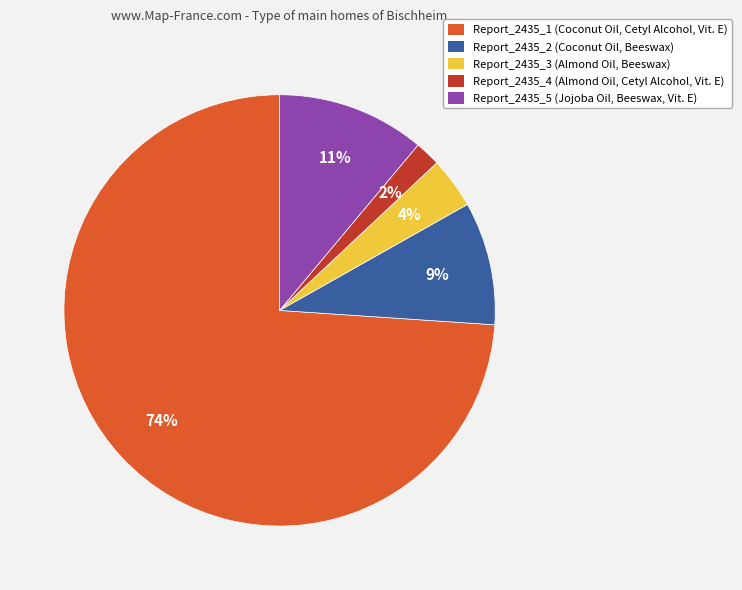

True or false: Report_2435_4 accounts for 2% of the total.

True